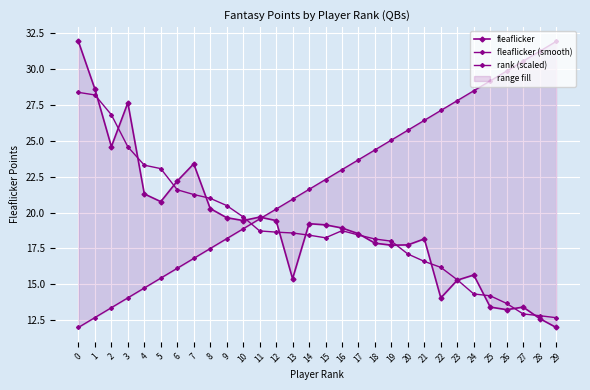

Reading left to right, list all the values displayed in this chart.

fleaflicker: 0=31.9	1=28.6	2=24.6	3=27.7	4=21.3	5=20.8	6=22.2	7=23.4	8=20.3	9=19.6	10=19.4	11=19.7	12=19.4	13=15.4	14=19.2	15=19.1	16=18.9	17=18.5	18=17.9	19=17.7	20=17.7	21=18.2	22=14.0	23=15.3	24=15.6	25=13.4	26=13.2	27=13.4	28=12.6	29=12.0
fleaflicker (smooth): 0=28.4	1=28.2	2=26.8	3=24.6	4=23.3	5=23.1	6=21.6	7=21.3	8=21.0	9=20.5	10=19.7	11=18.7	12=18.6	13=18.6	14=18.4	15=18.2	16=18.7	17=18.4	18=18.2	19=18.0	20=17.1	21=16.6	22=16.2	23=15.3	24=14.3	25=14.2	26=13.7	27=12.9	28=12.8	29=12.7
rank (scaled): 0=12.0	1=12.7	2=13.4	3=14.0	4=14.7	5=15.4	6=16.1	7=16.8	8=17.5	9=18.2	10=18.9	11=19.6	12=20.2	13=20.9	14=21.6	15=22.3	16=23.0	17=23.7	18=24.4	19=25.1	20=25.7	21=26.4	22=27.1	23=27.8	24=28.5	25=29.2	26=29.9	27=30.6	28=31.3	29=31.9